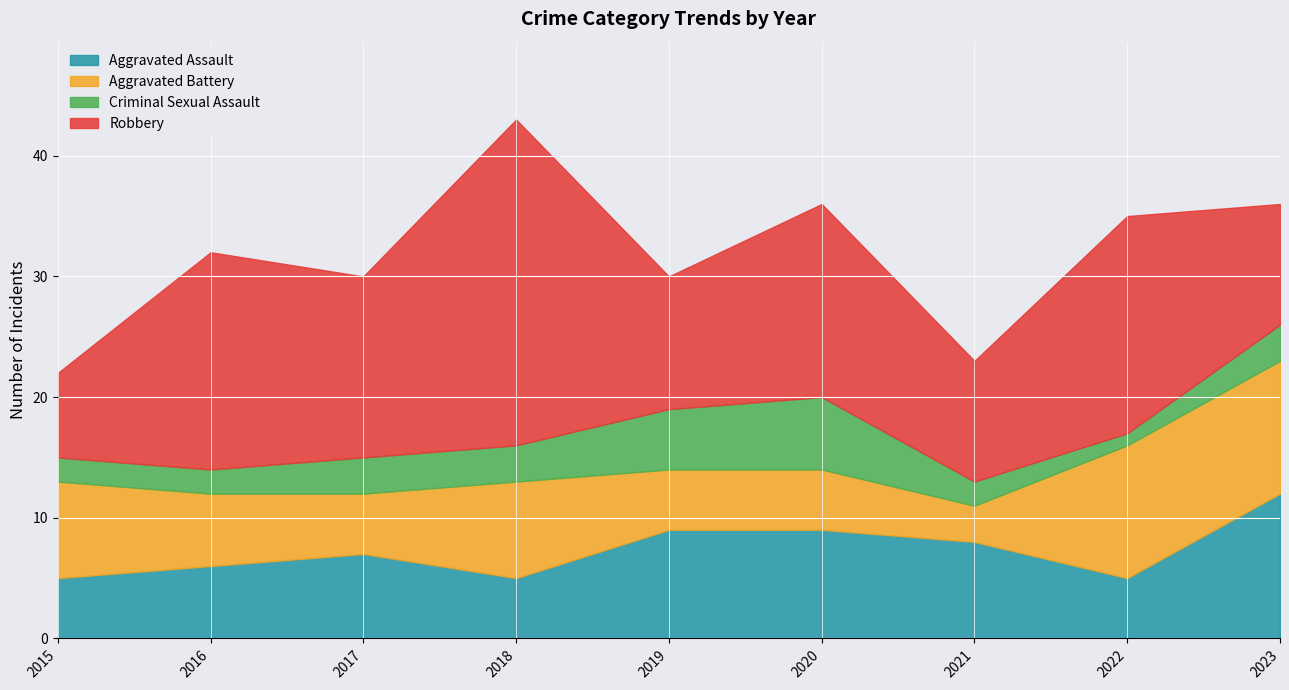

At which label is Robbery closest to 17?

2016